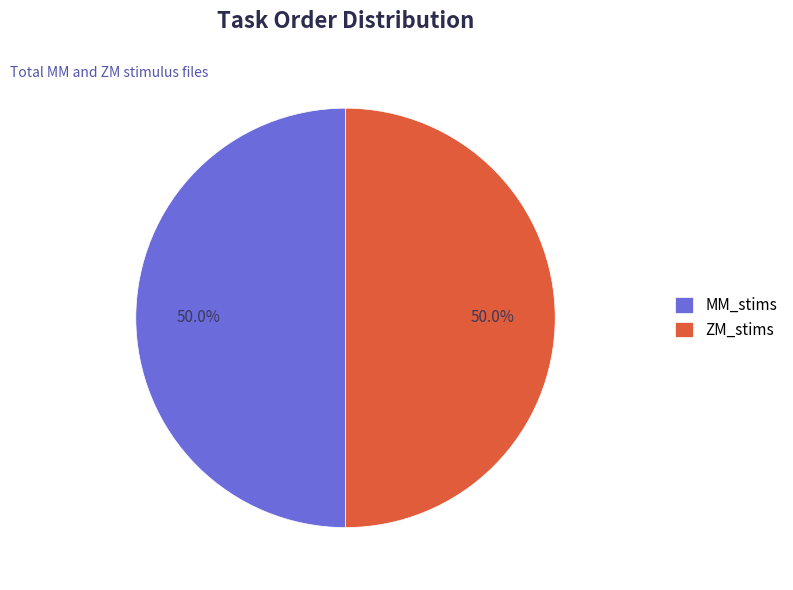

What portion of the pie excludes MM_stims?

50.0%